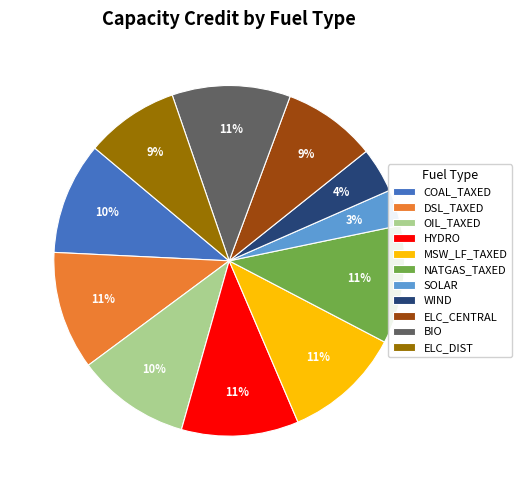

Is it true that OIL_TAXED is 10% of the pie?

True